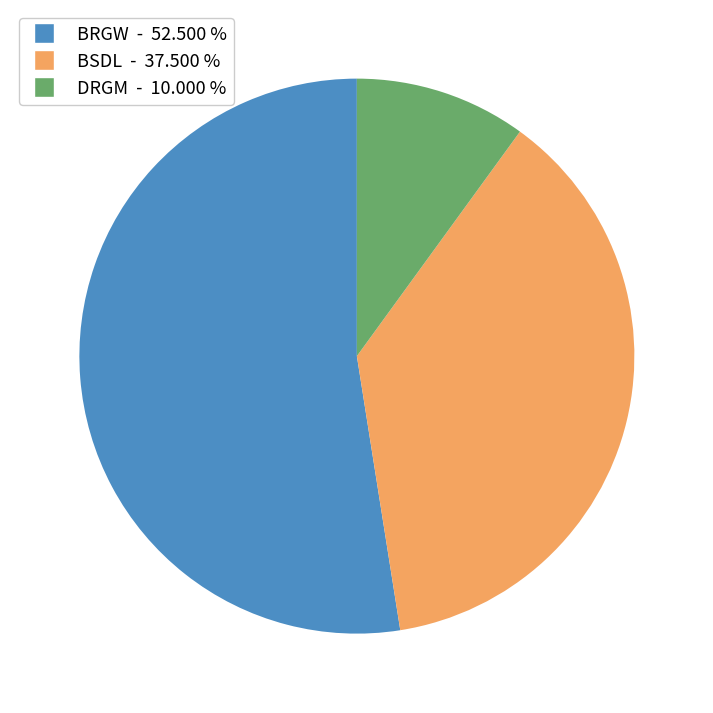

Between BSDL and BRGW, which is larger?

BRGW